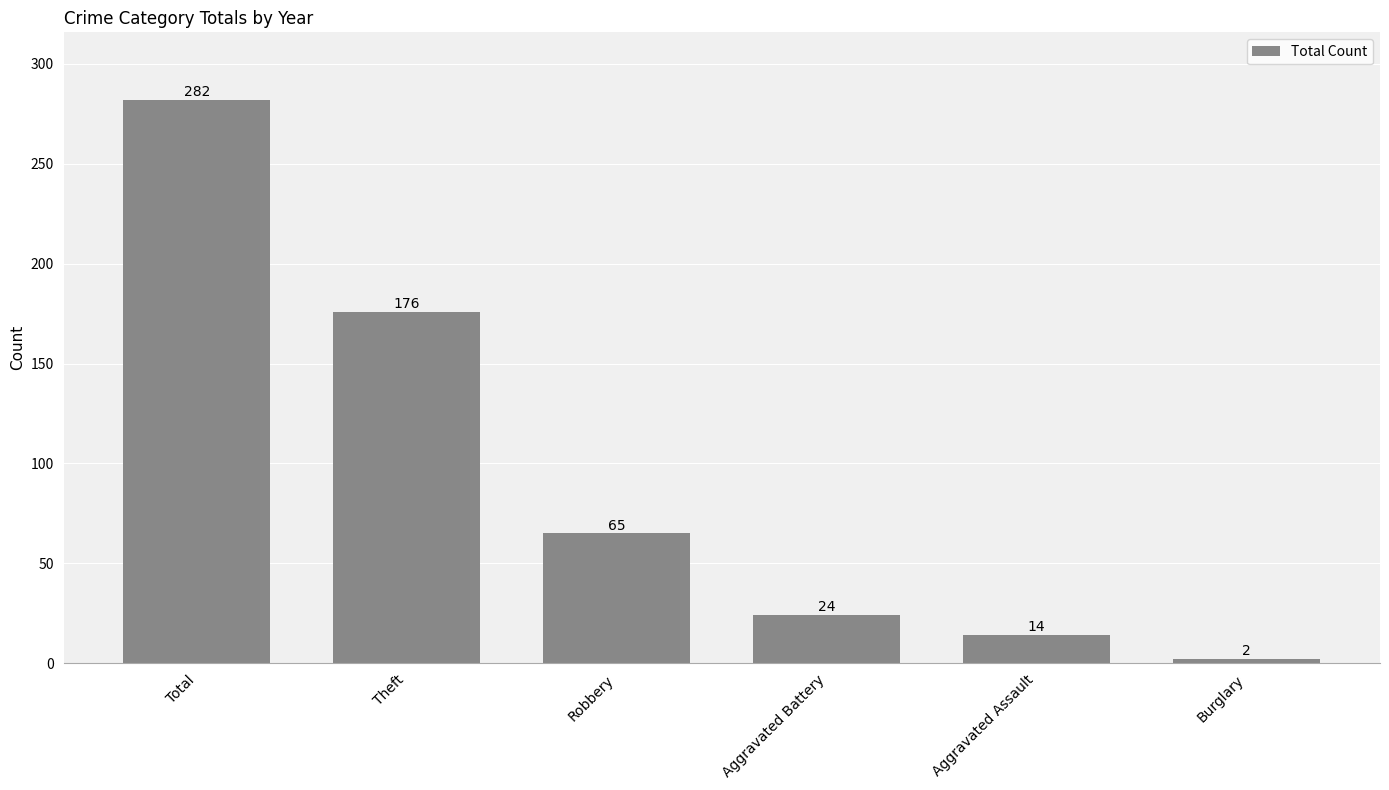

List the labels in order of value, largest first.

Total, Theft, Robbery, Aggravated Battery, Aggravated Assault, Burglary